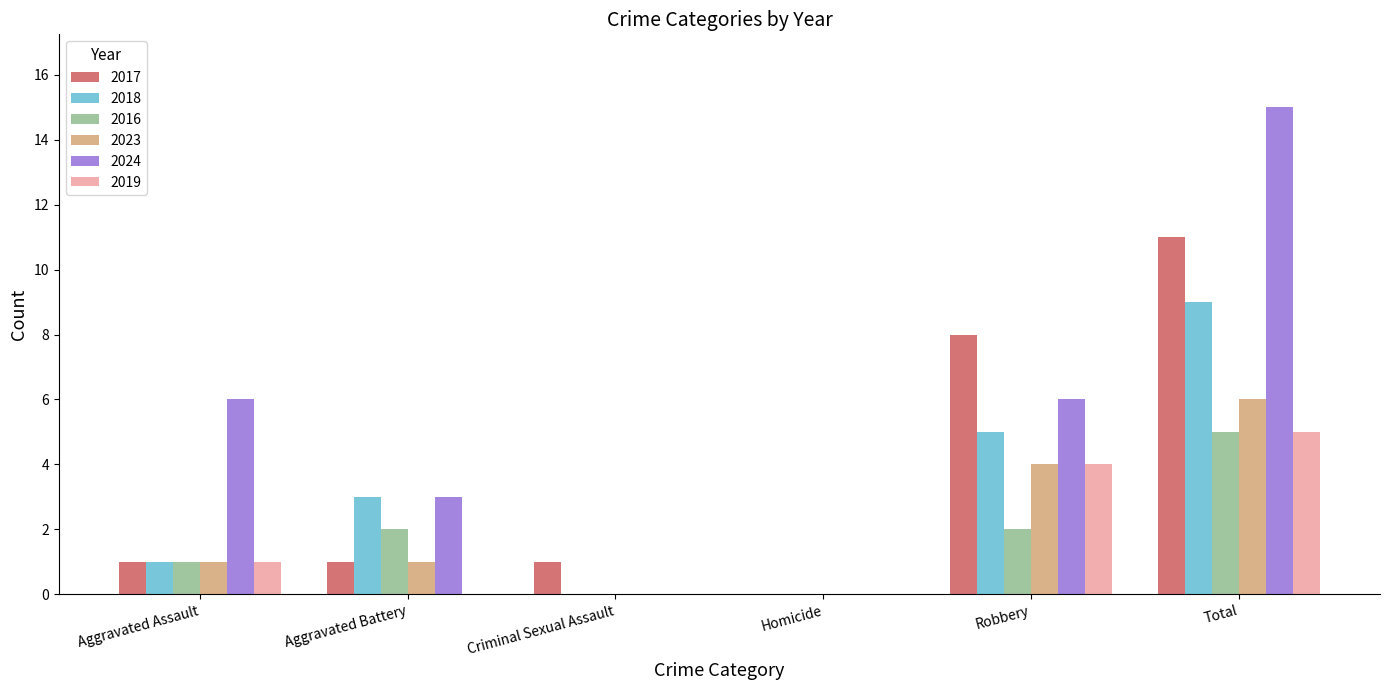

Between Aggravated Assault and Criminal Sexual Assault, which series saw the biggest shift?

2024